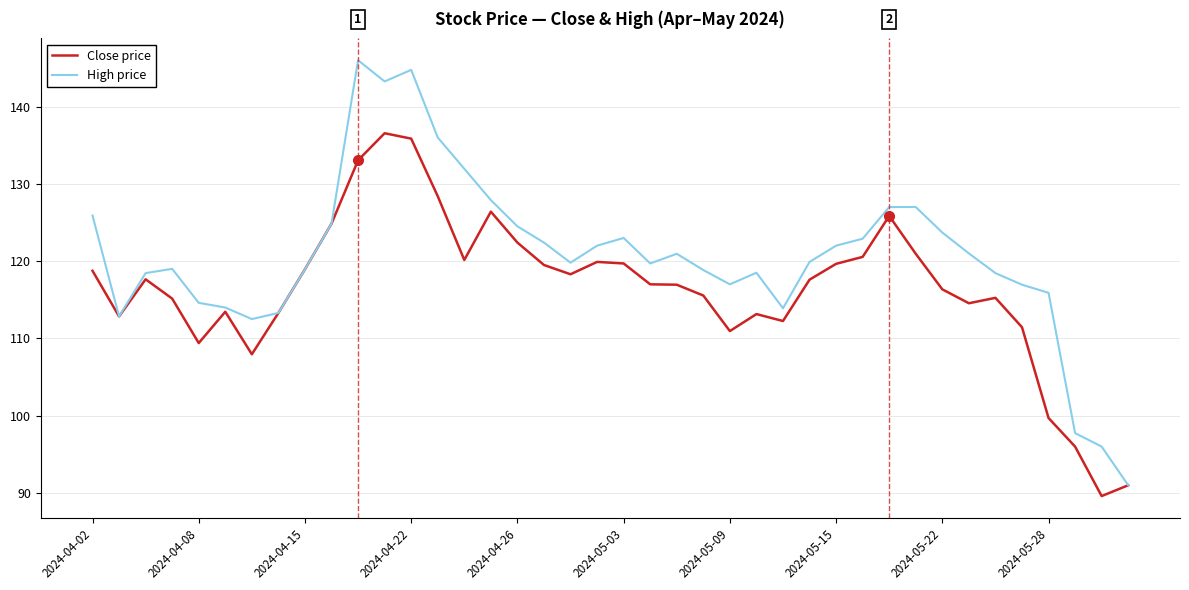

List the series in order of their peak value, lowest first.

Close price, High price